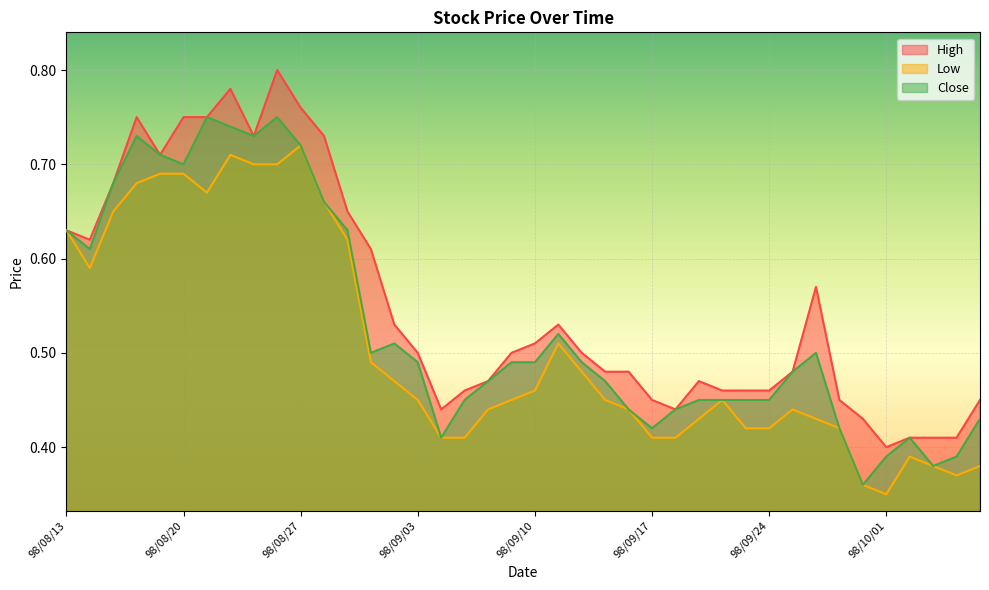

Rank the series by their maximum value, from lowest to highest.

Low, Close, High